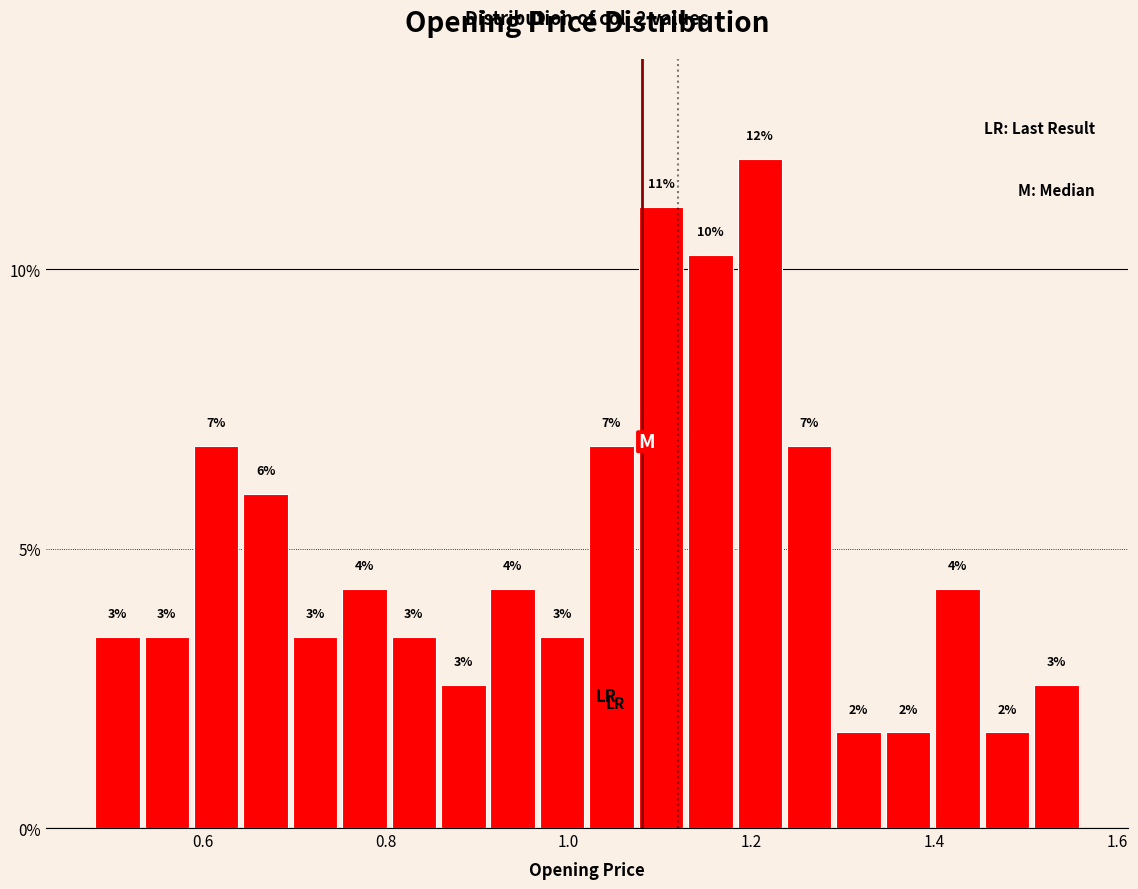

Around what value on the x-axis is the tallest bar? Give the approximate position of its centre, as read against the axis.

1.20